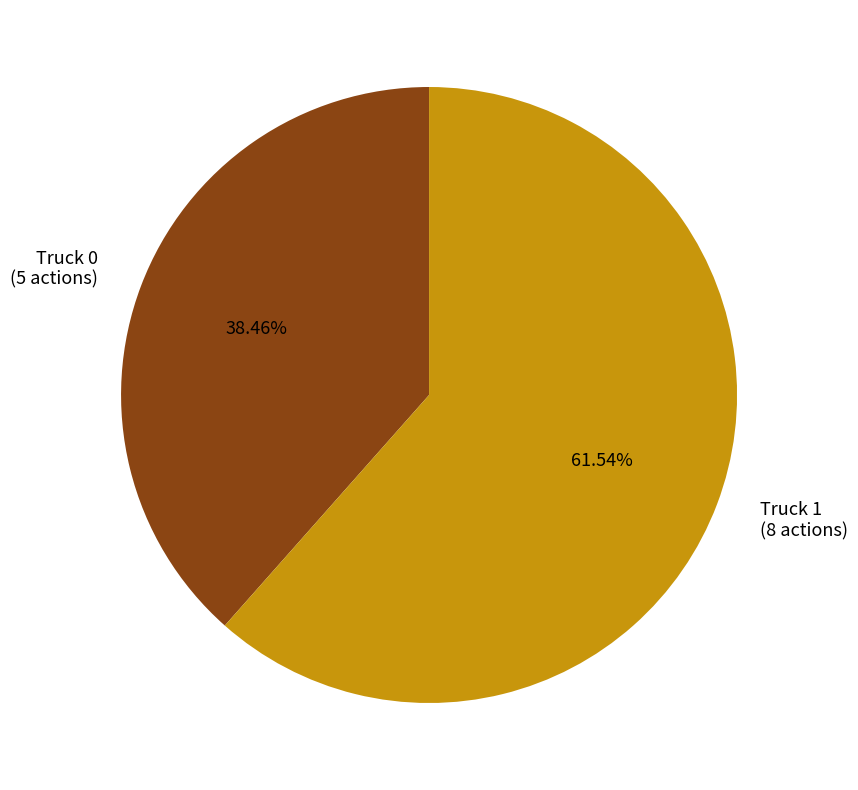

The Truck 0 slice represents 38% of the pie. True or false?

True